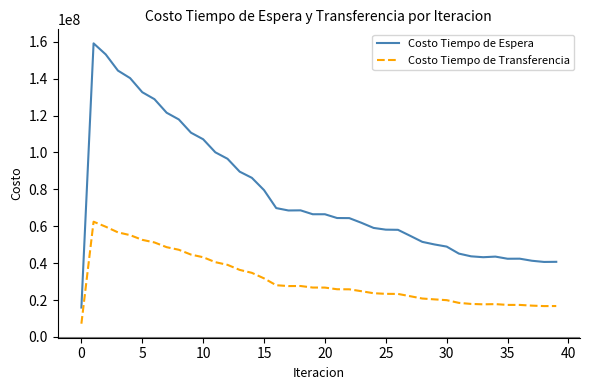

What is the minimum value shown in the chart?

7154544.5